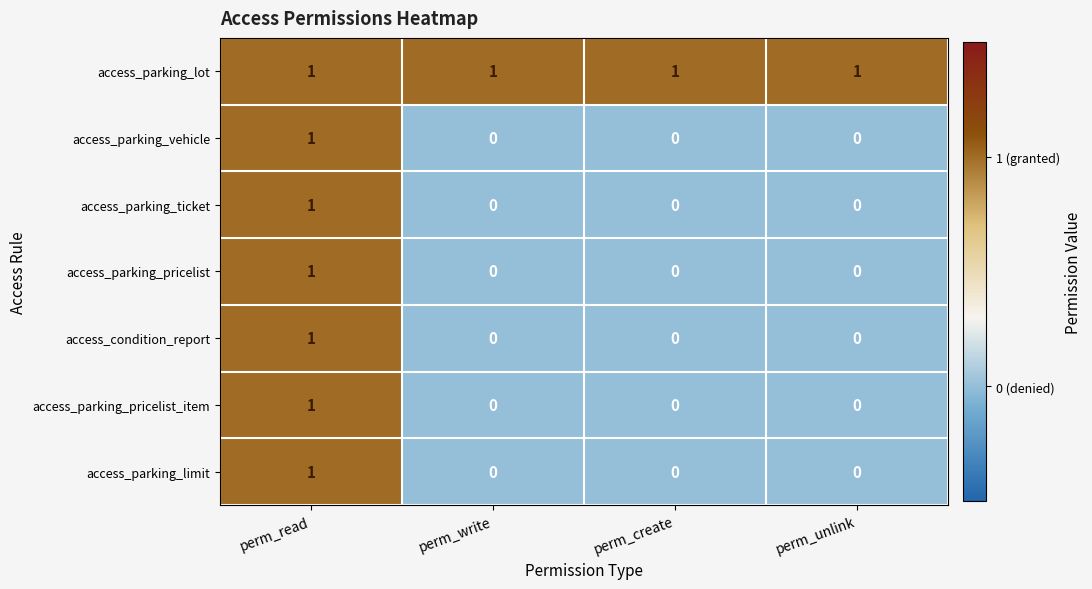

The access_condition_report series shows 0 at perm_create. True or false?

True